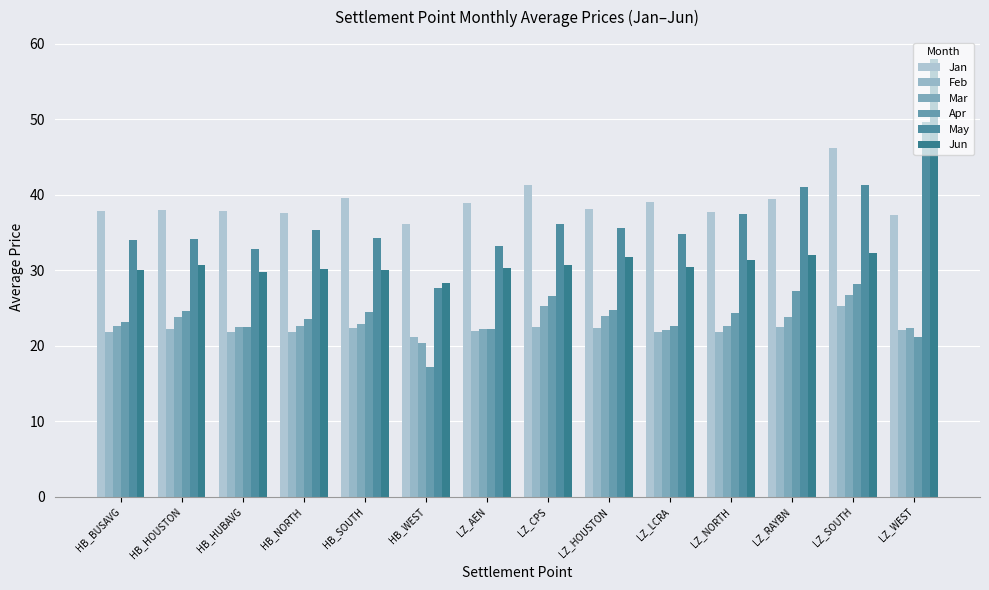

At which label is Jun closest to 43?

LZ_SOUTH